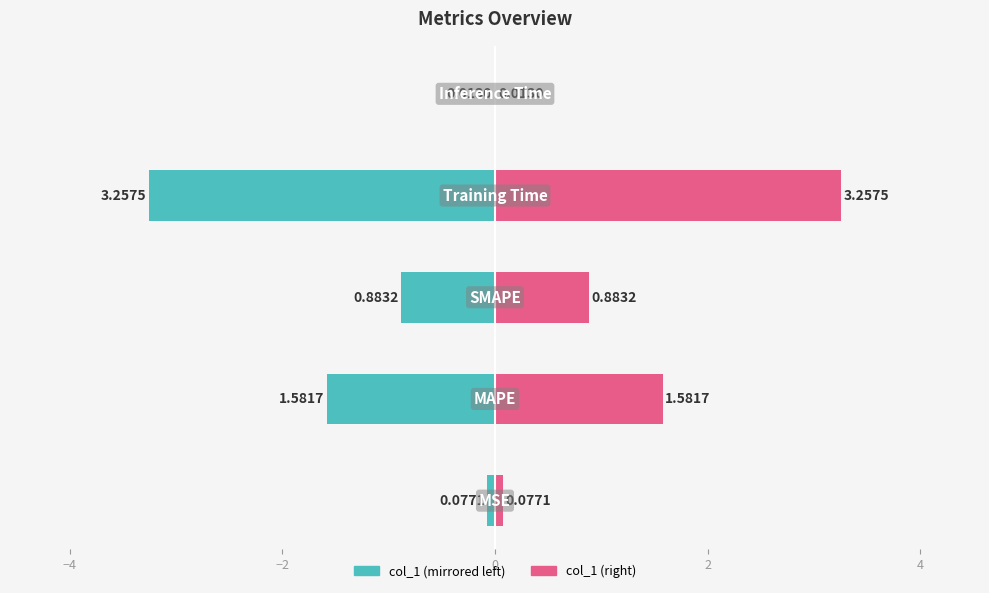

Reading left to right, what are all the values shown in this chart?

col_1 (left): −6=-0.1	−4=-1.6	−2=-0.9	0=-3.3	2=-0.0
col_1 (right): −6=0.1	−4=1.6	−2=0.9	0=3.3	2=0.0